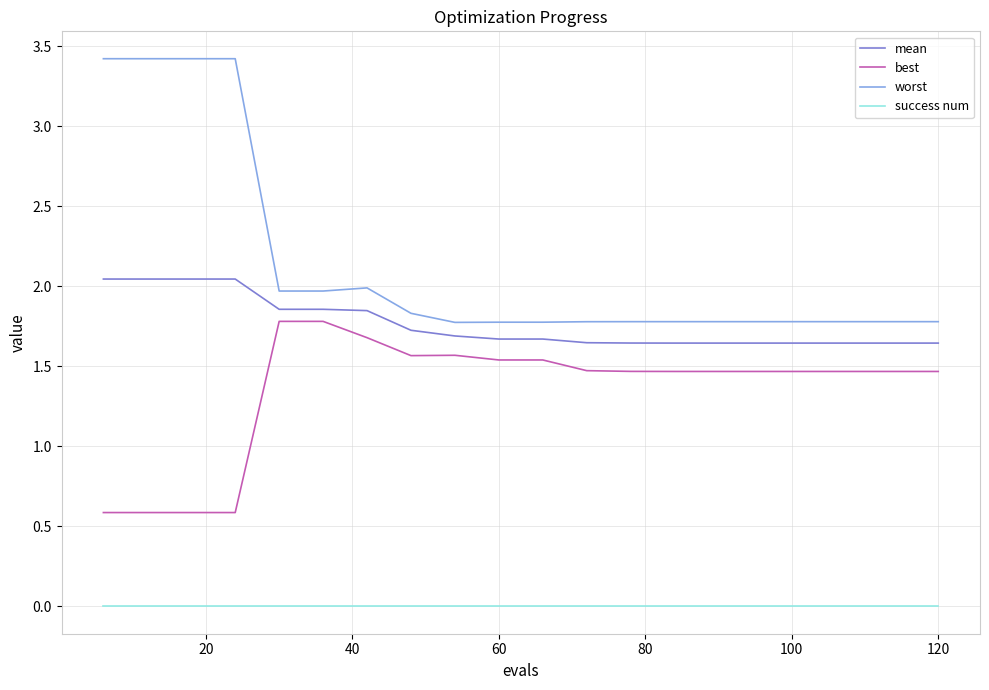

Which series has the largest total across all categories?

worst